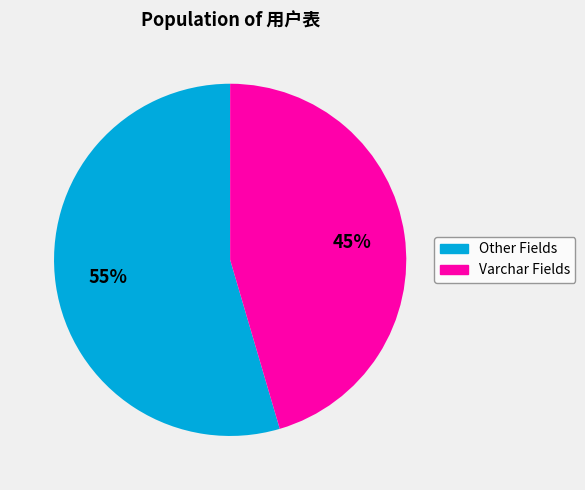

To the nearest percent, what is the average slice percentage?

50%